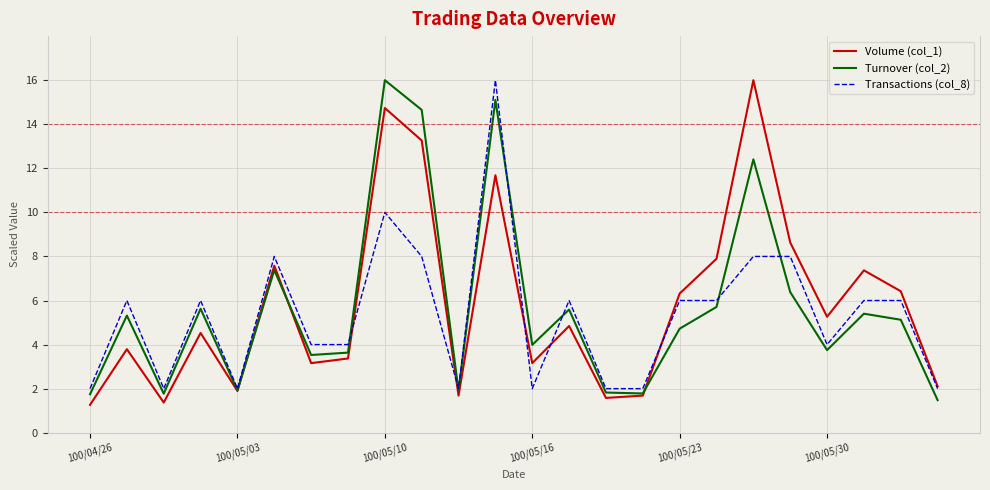

What is the greatest value displayed?

16.0